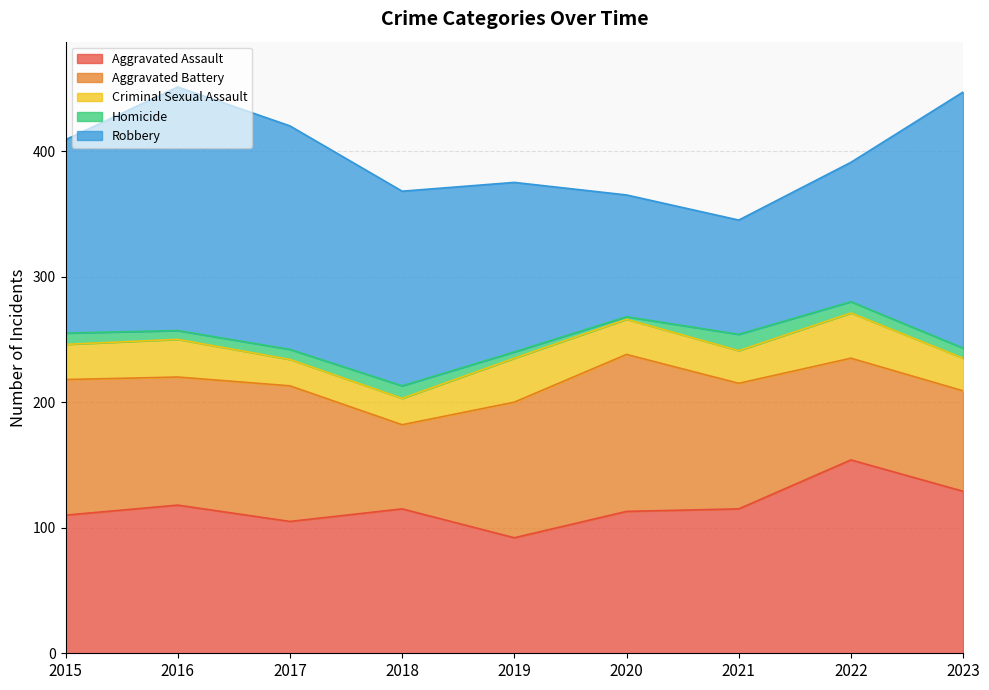

Reading right to left, what are all the values shown in this chart?

Aggravated Assault: 129	154	115	113	92	115	105	118	110
Aggravated Battery: 80	81	100	125	108	67	108	102	108
Criminal Sexual Assault: 26	36	26	28	35	21	21	30	28
Homicide: 8	9	13	2	5	10	8	7	9
Robbery: 204	111	91	97	135	155	178	194	154